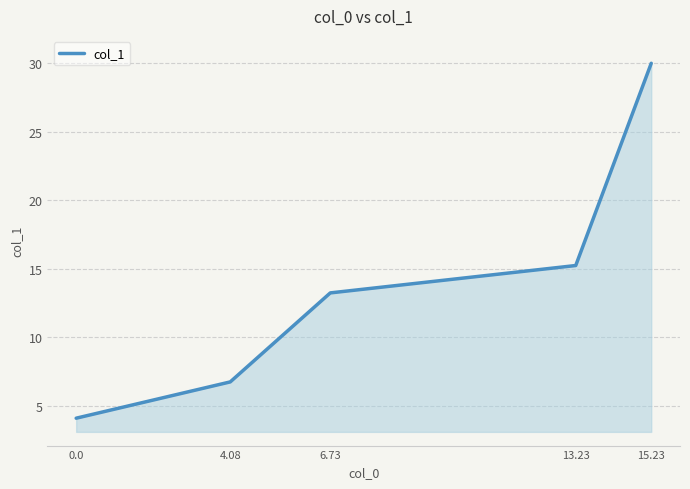

Does the chart display data point markers on the line(s)?

No